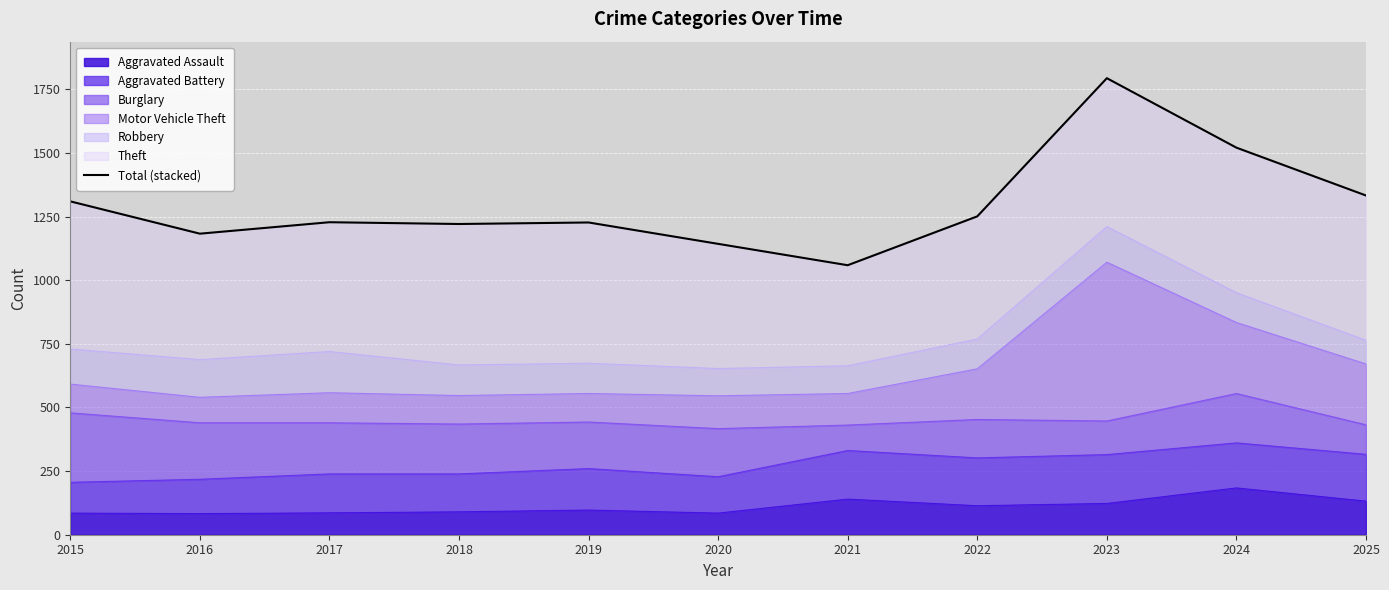

What is the approximate value at 2015?

1310